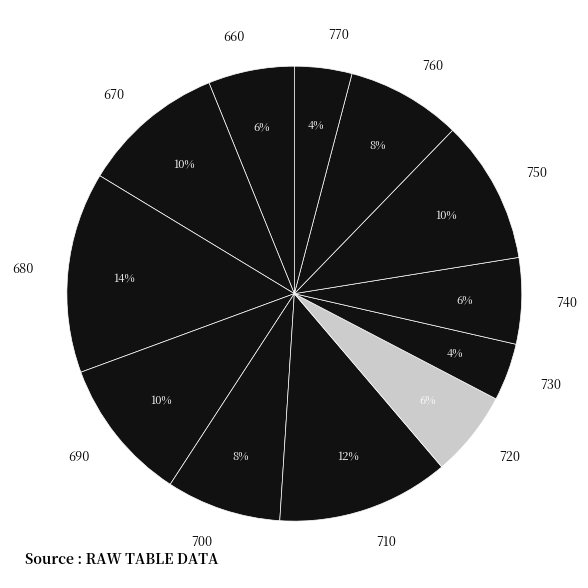

How many slices are in this pie chart?

12